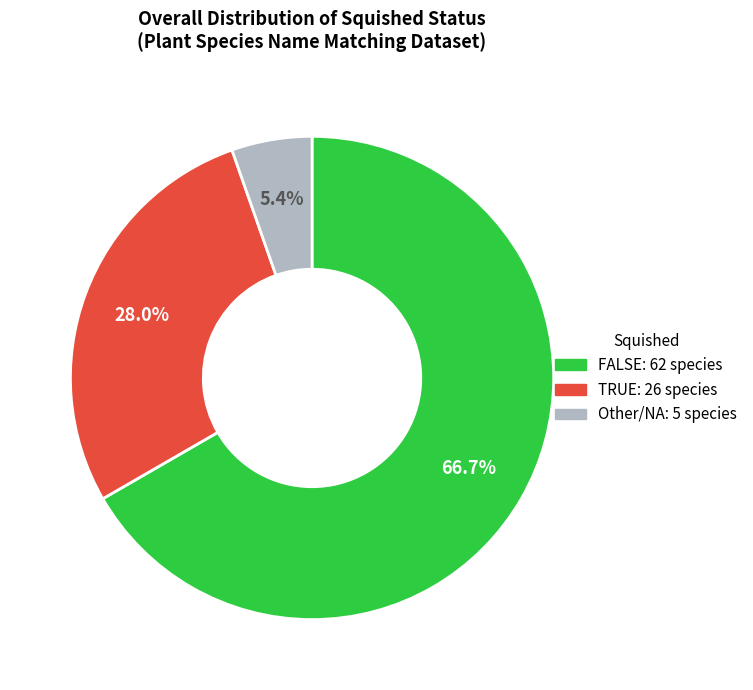

The FALSE slice represents 60% of the pie. True or false?

False